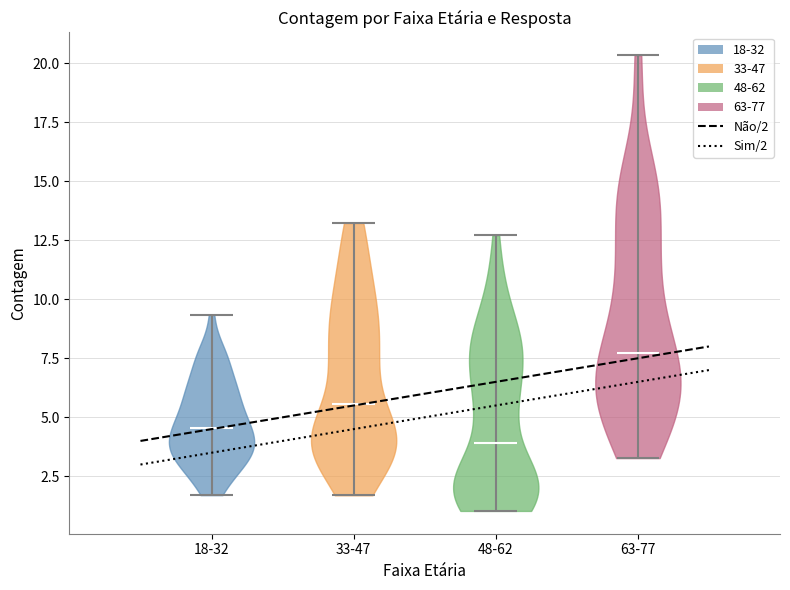

Reading left to right, read every violin against the y-axis: where its median line is, and the lowest and highest points it reaches. The values are not printed on the chart, so give them approximately, as read against the axis.

18-32: median line 4.5, lowest point 1.5, highest point 9.5
33-47: median line 5.5, lowest point 1.5, highest point 13.0
48-62: median line 4.0, lowest point 1.0, highest point 12.5
63-77: median line 7.5, lowest point 3.5, highest point 20.5